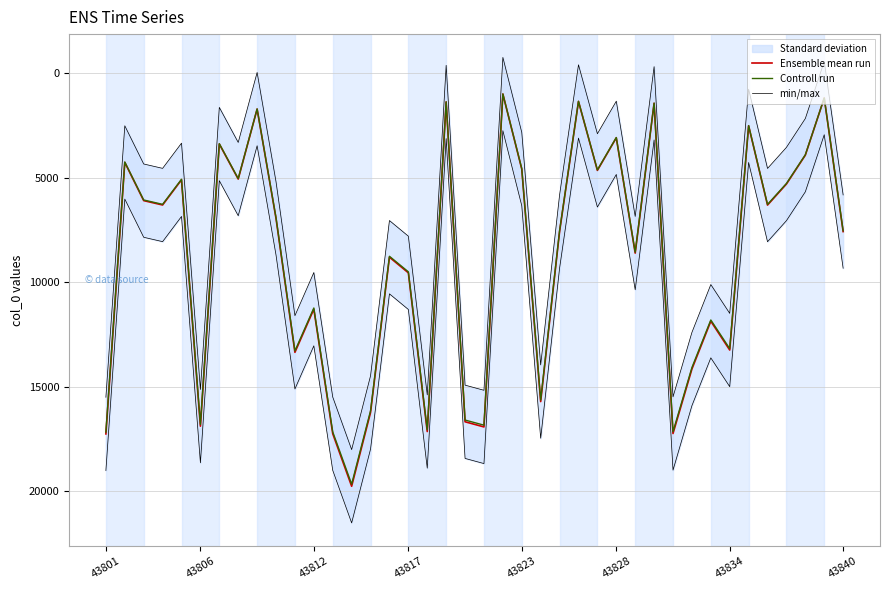

Is it true that Ensemble mean run equals 4104.3 at 43828?

False